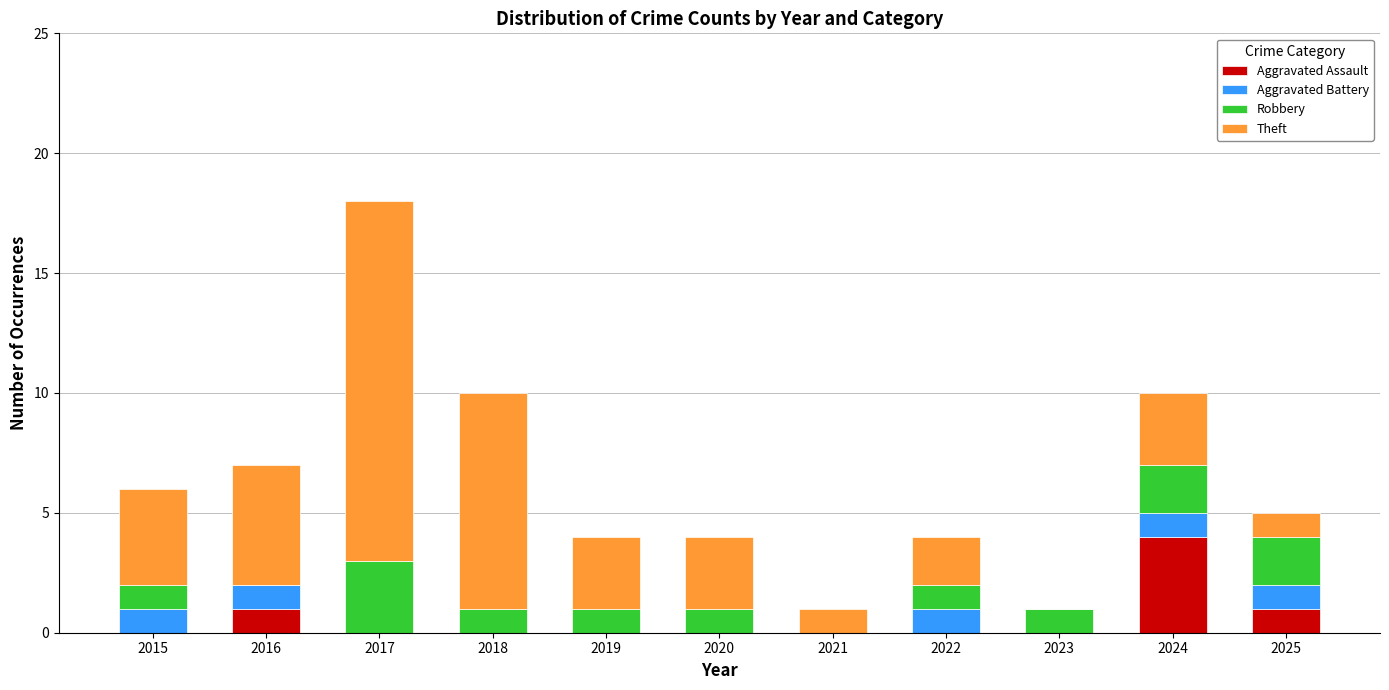

At which category is the sum across all series the highest?

2017